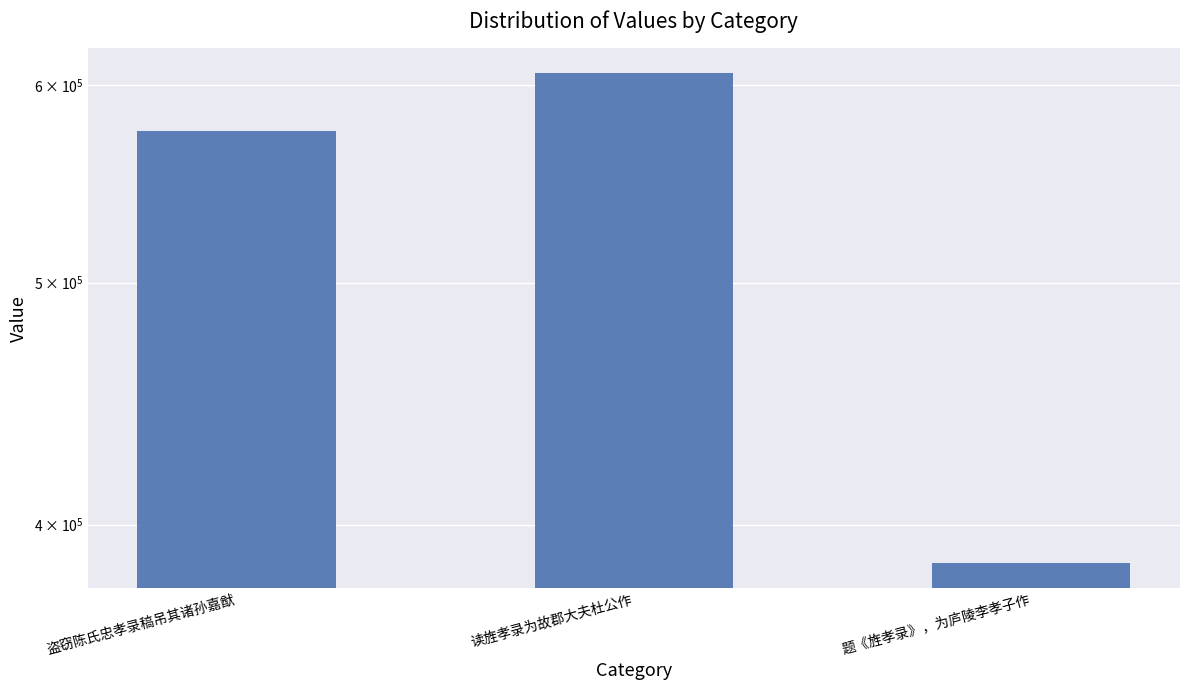

What position from the right is 盗窃陈氏忠孝录稿吊其诸孙嘉猷?

3